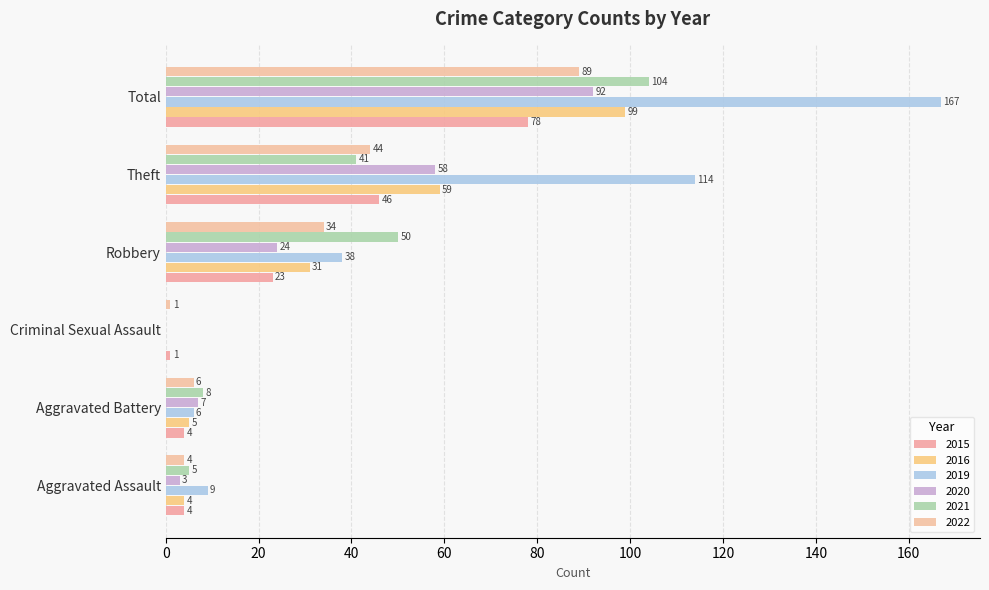

Is it true that 2020 equals 58 at Theft?

True